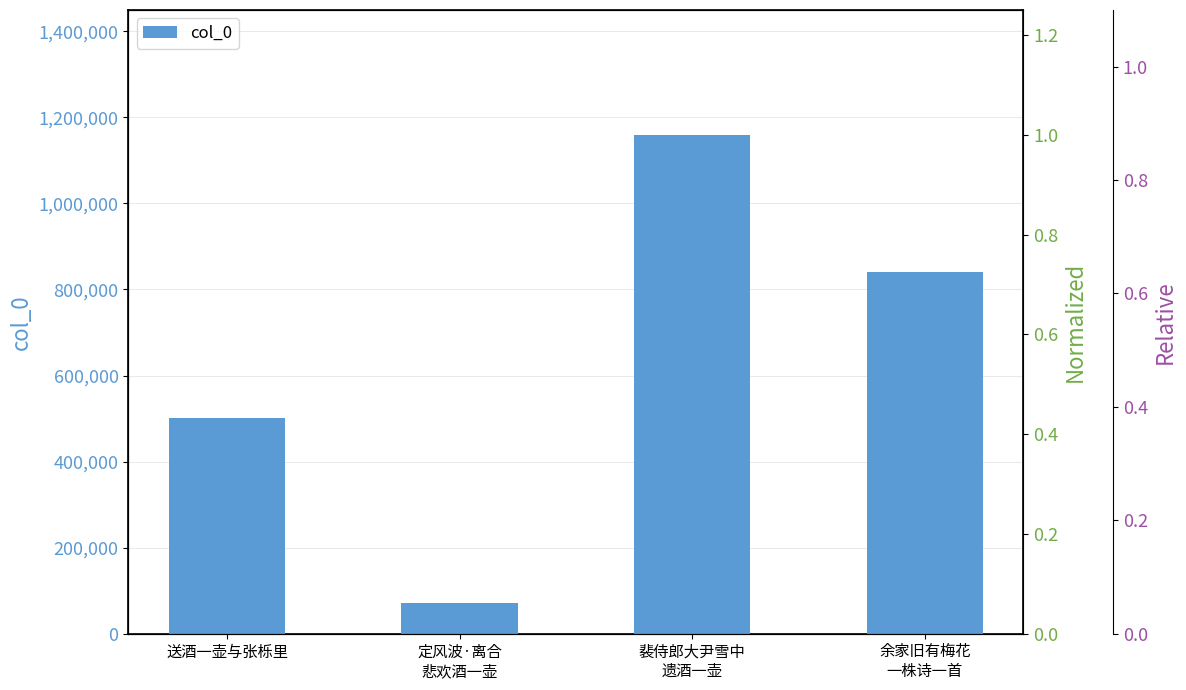

List the labels in order of value, largest first.

裴侍郎大尹雪中
遗酒一壶, 余家旧有梅花
一株诗一首, 送酒一壶与张栎里, 定风波·离合
悲欢酒一壶